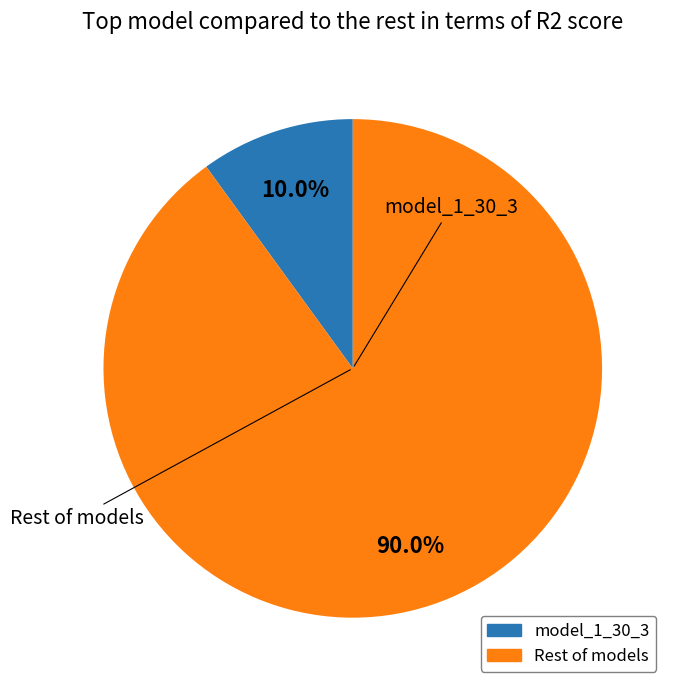

Does any single category account for the majority?

Yes